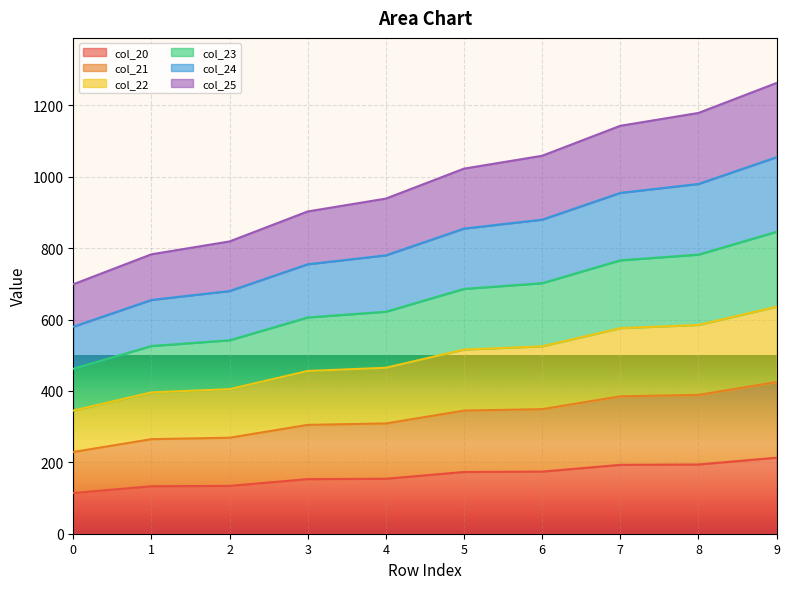

The col_20 series shows 194.0 at 8. True or false?

True